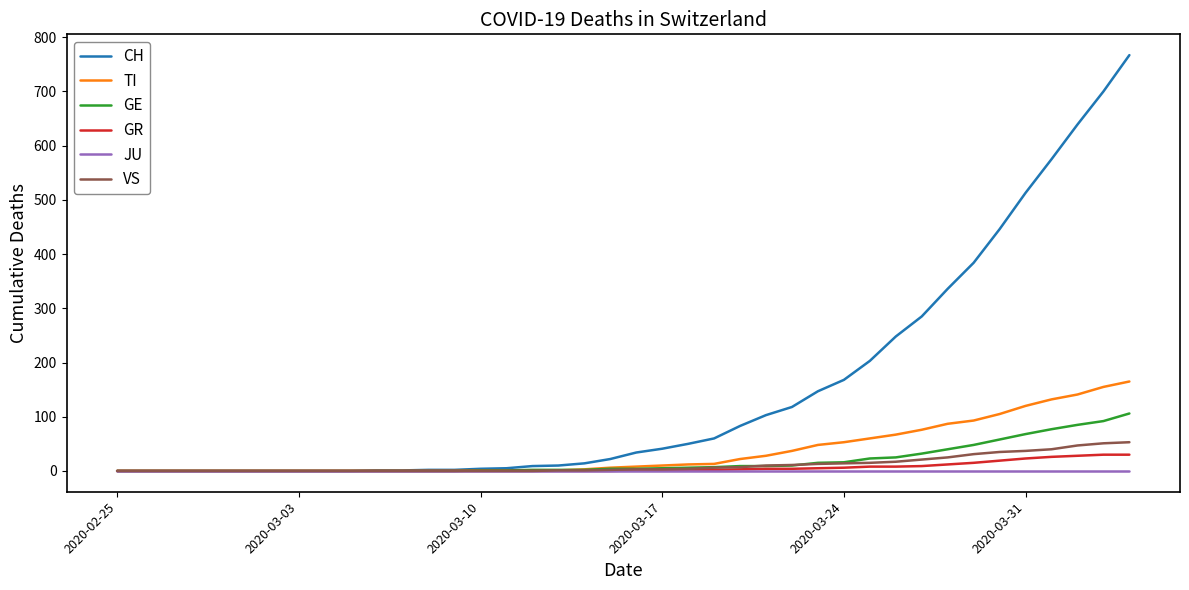

What is the highest value of the TI series?

165